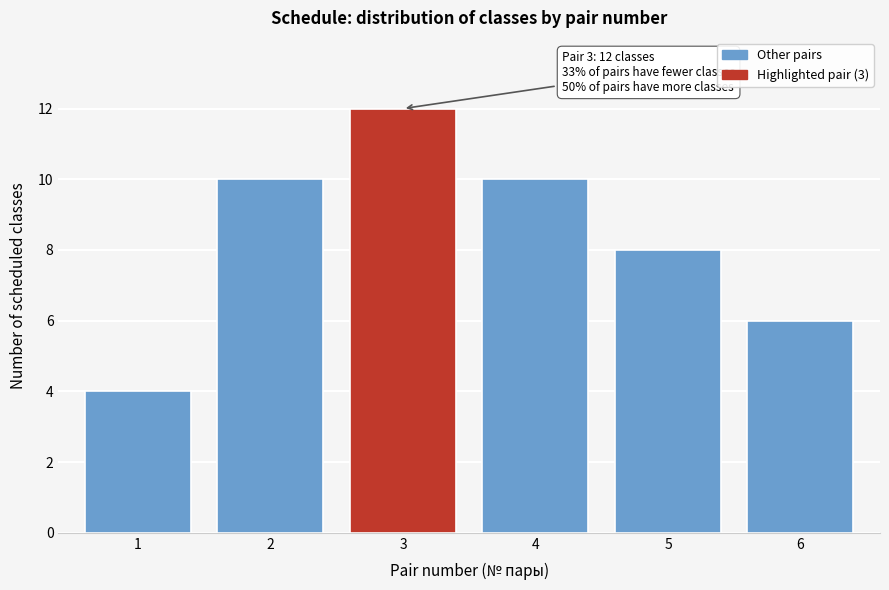

Reading right to left, what are all the values shown in this chart?

6=6	5=8	4=10	3=12	2=10	1=4